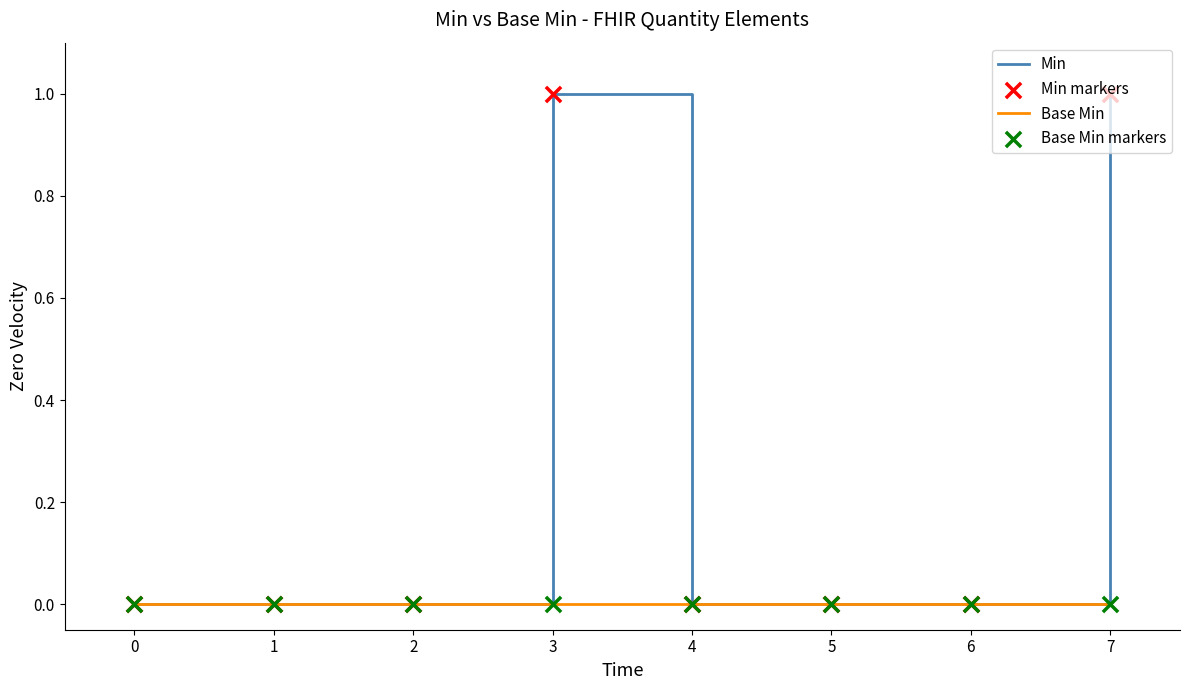

Which series has the largest range (max minus min)?

Min